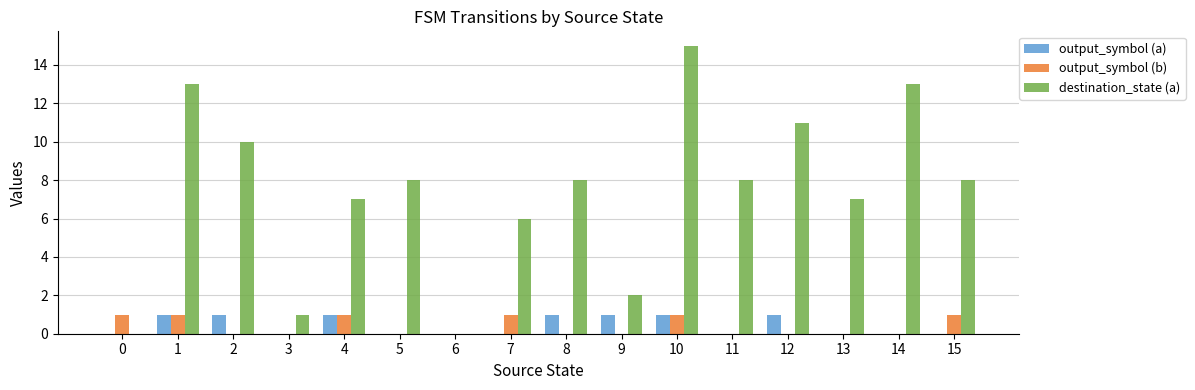

Reading left to right, transcribe all the data shown in this chart.

output_symbol (a): 0	1	1	0	1	0	0	0	1	1	1	0	1	0	0	0
output_symbol (b): 1	1	0	0	1	0	0	1	0	0	1	0	0	0	0	1
destination_state (a): 0	13	10	1	7	8	0	6	8	2	15	8	11	7	13	8